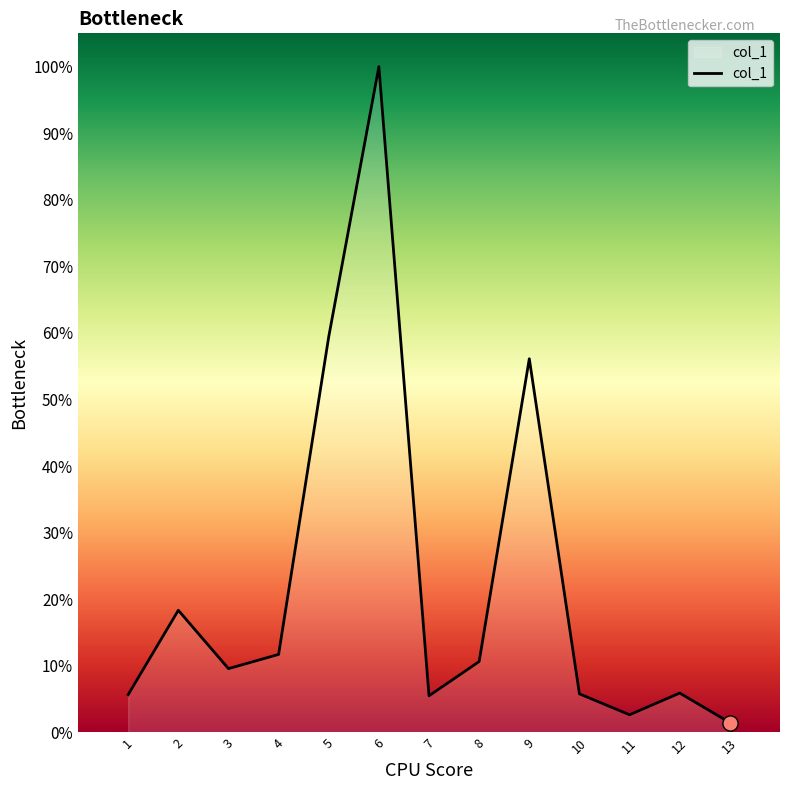

Approximately how many times larger is the value at 6 compared to 5?

1.7